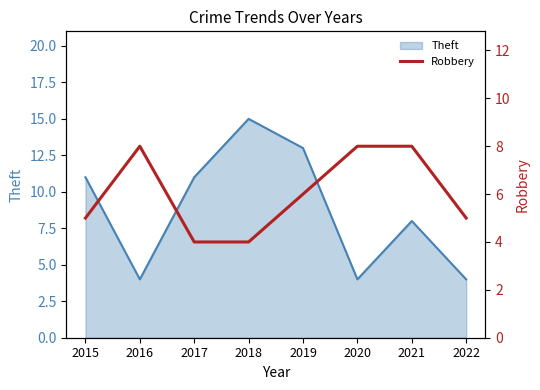

At which label is Theft closest to 9?

2021